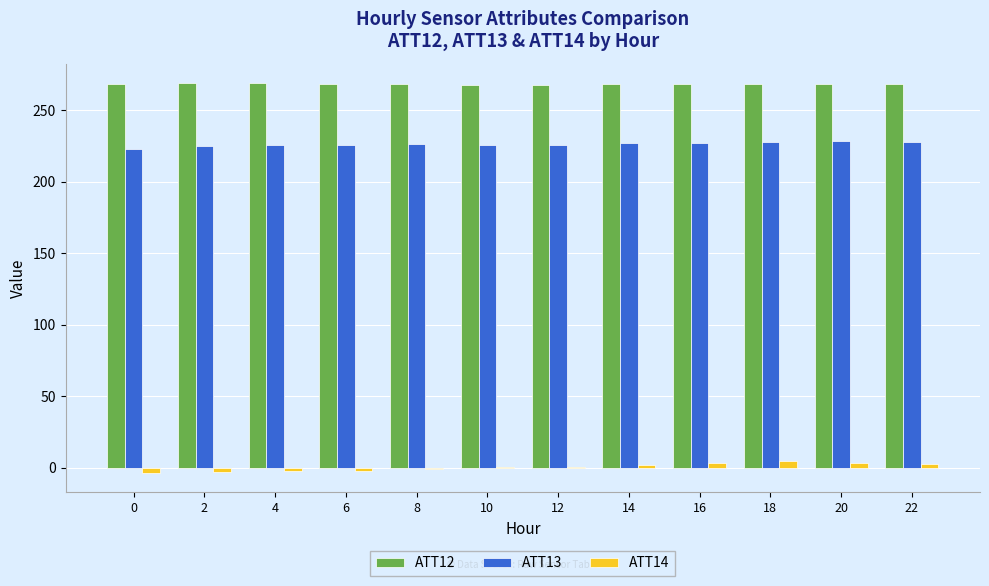

What is the greatest value displayed?

268.9